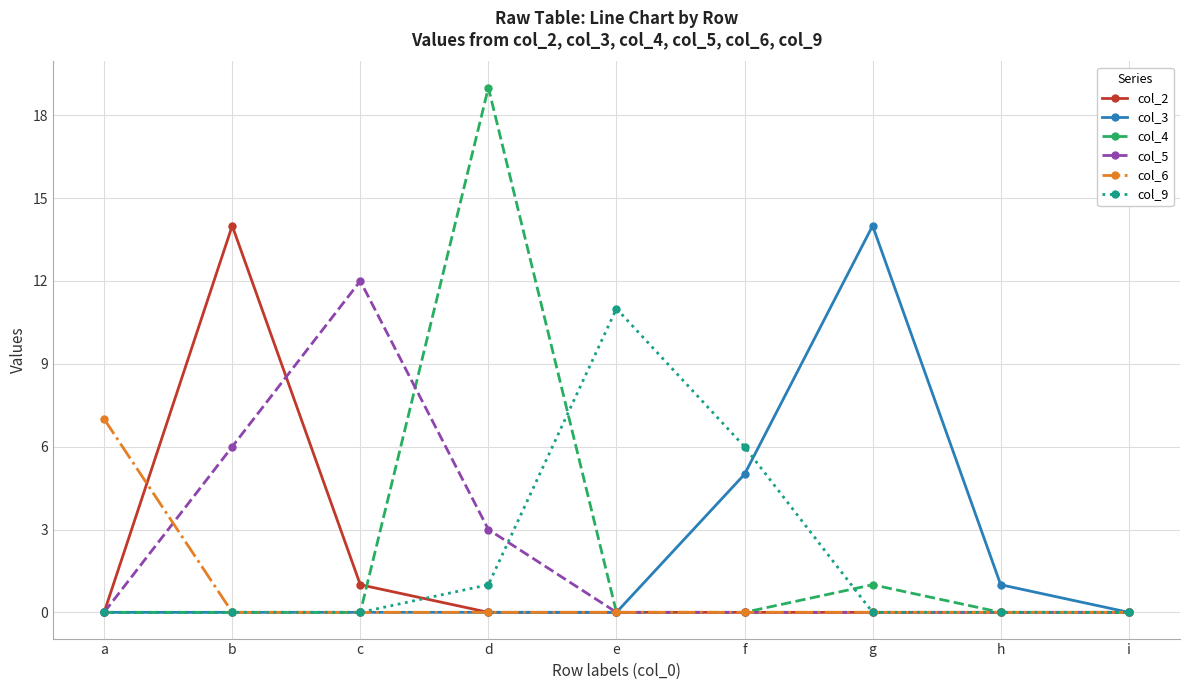

Where is the first local maximum for col_5?

c